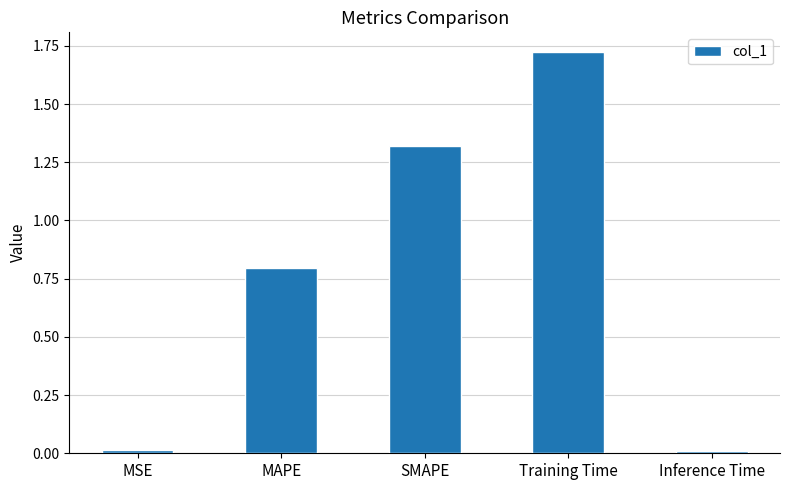

Read the value at MAPE.

0.8